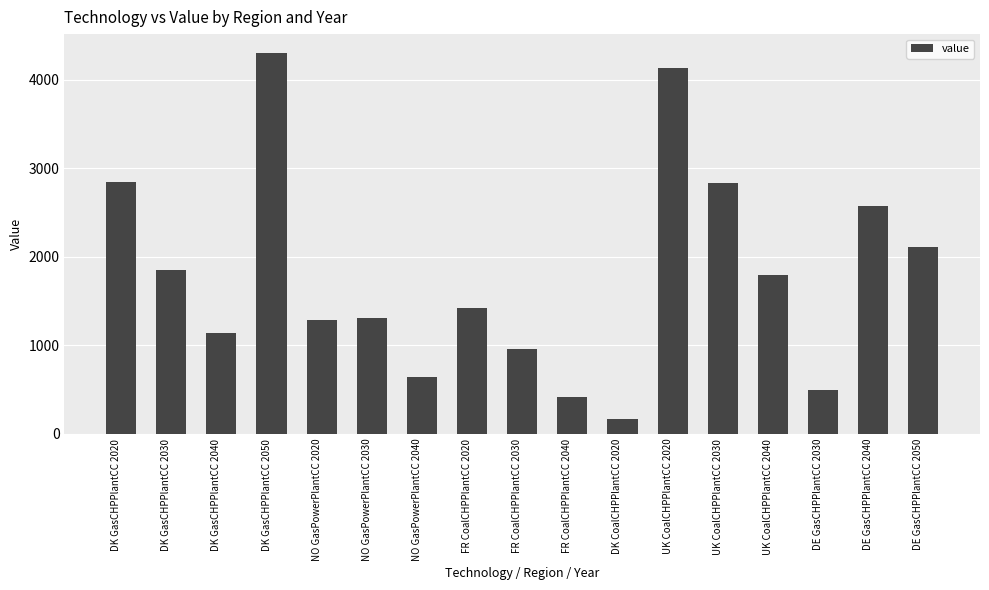

What is the change in value from DK GasCHPPlantCC 2040 to FR CoalCHPPlantCC 2020?

+281.3